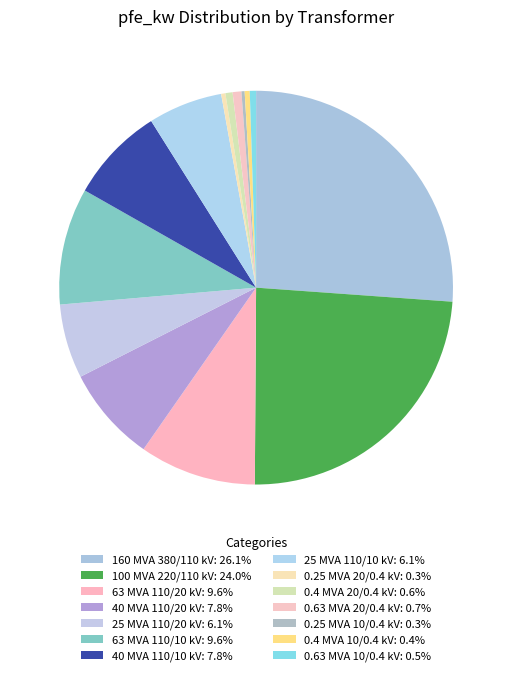

To the nearest percent, what is the average slice percentage?

7%